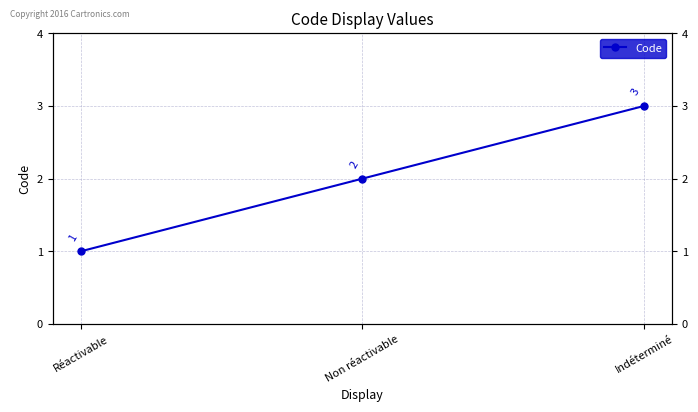

Where does the data first go above 2?

Indéterminé